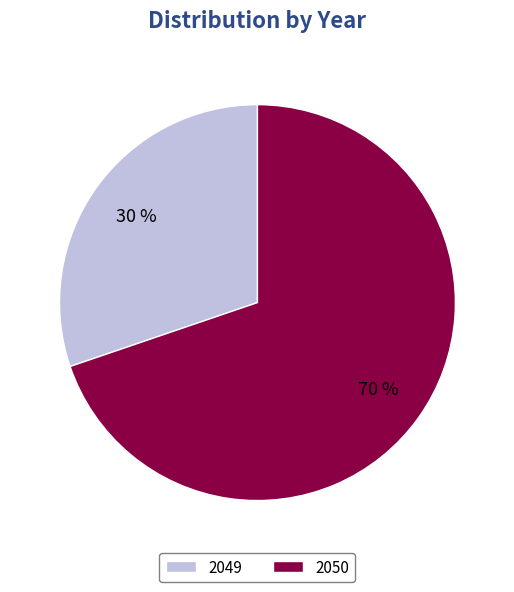

Is the sum of 2050 and 2049 greater than half?

Yes